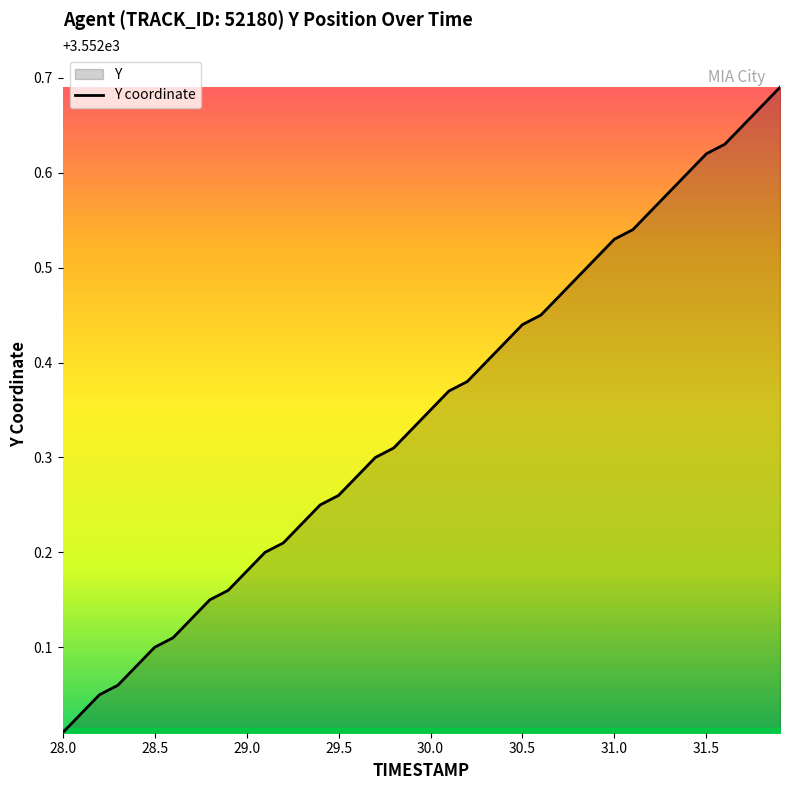

What position from the right is 30.2?

18